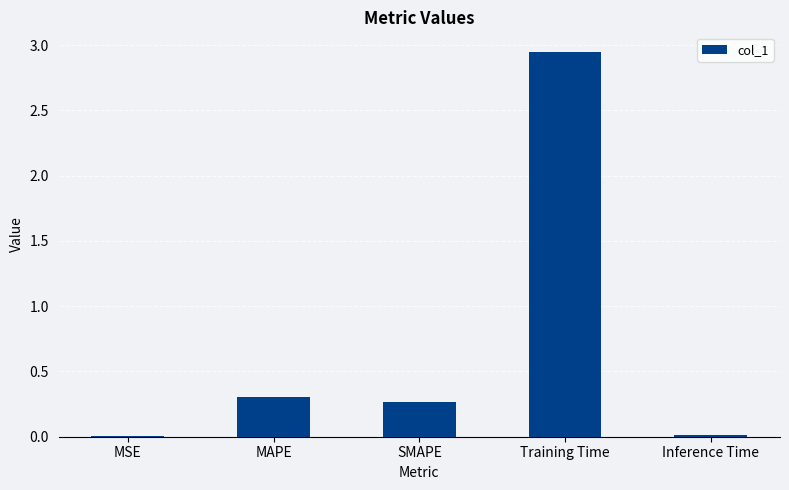

Between MSE and MAPE, which is larger?

MAPE